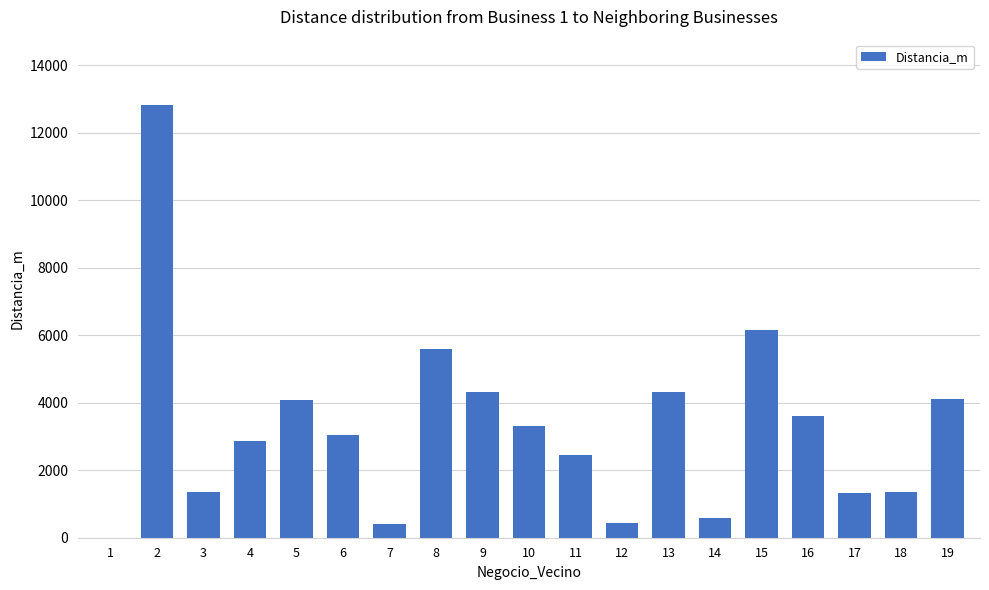

What is the sum of the values at 3 and 1?

1347.3